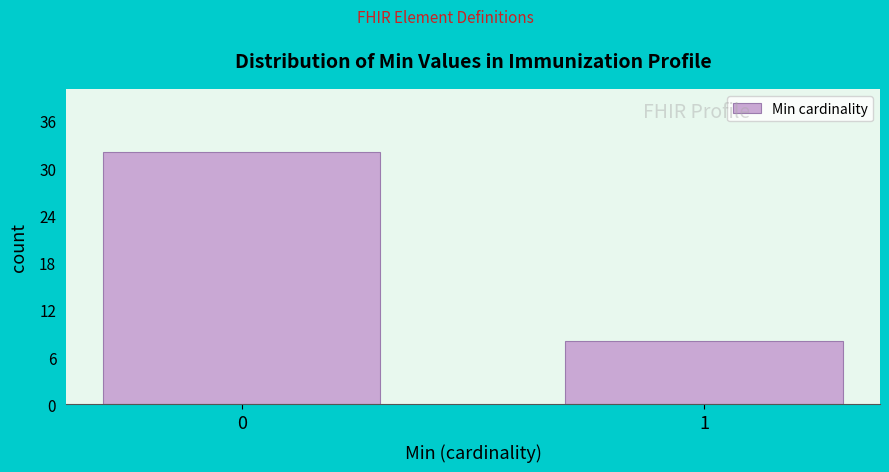

Reading left to right, what are all the values shown in this chart?

0=32	1=8